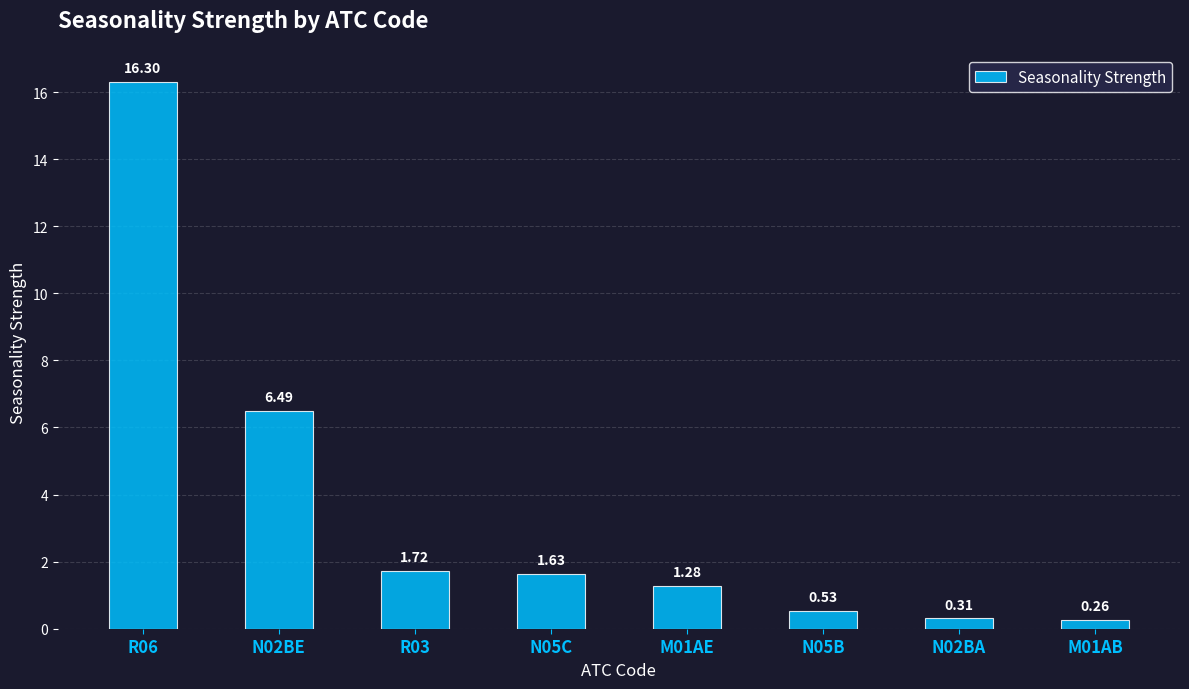

Are the bars horizontal?

No